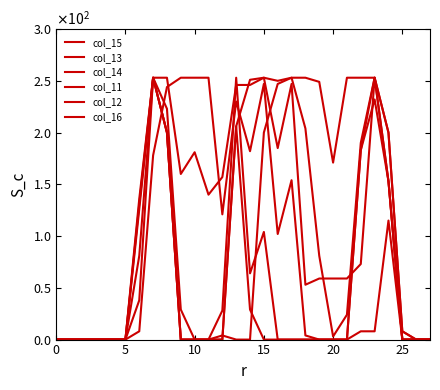

Reading left to right, transcribe all the data shown in this chart.

col_15: 0	0	0	0	0	0	126	253	223	29	0	0	4	0	0	200	247	253	204	81	3	24	190	253	153	0	0	0
col_13: 0	0	0	0	0	0	8	178	244	253	253	253	121	230	182	247	102	154	4	0	0	0	8	8	115	0	0	0
col_14: 0	0	0	0	0	0	131	253	253	160	181	140	157	246	246	253	250	253	253	249	171	253	253	253	200	8	0	0
col_11: 0	0	0	0	0	0	81	253	200	0	0	0	0	206	29	0	0	0	0	0	0	0	183	232	153	0	0	0
col_12: 0	0	0	0	0	0	136	253	200	0	0	0	28	253	64	104	0	0	0	0	0	0	183	253	200	8	0	0
col_16: 0	0	0	0	0	0	38	253	200	0	0	0	0	206	251	253	185	247	53	59	59	59	73	253	153	0	0	0